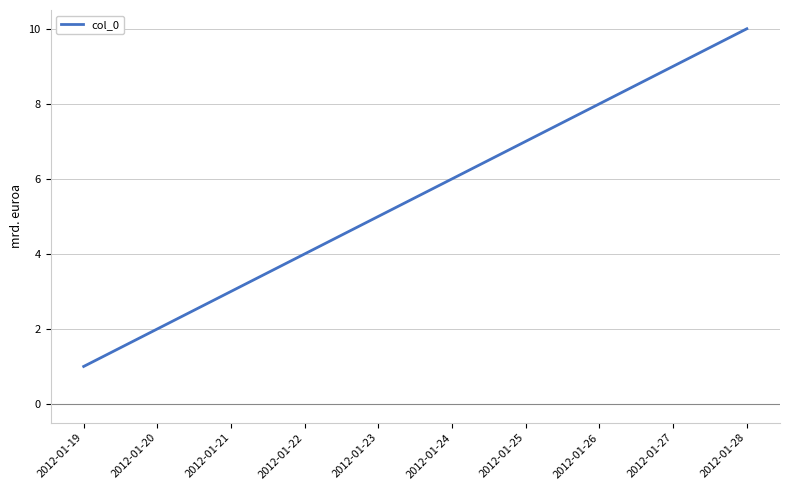

What is the difference between the second highest and second lowest values?

7